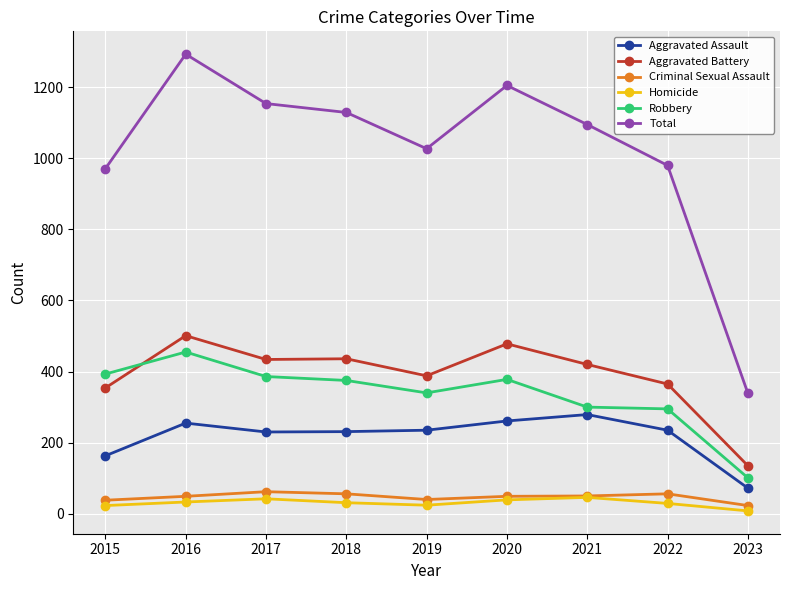

In Criminal Sexual Assault, how many points are lower than both neighbors (excluding endpoints)?

1